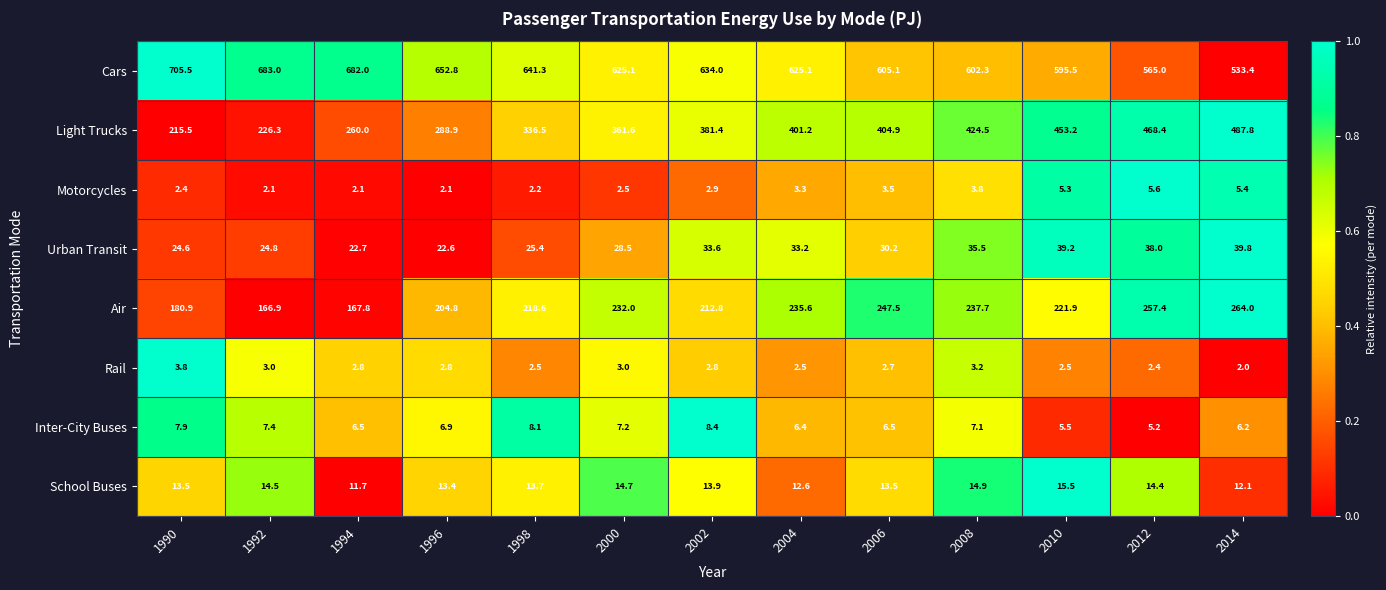

Which series has the widest spread of values?

Light Trucks